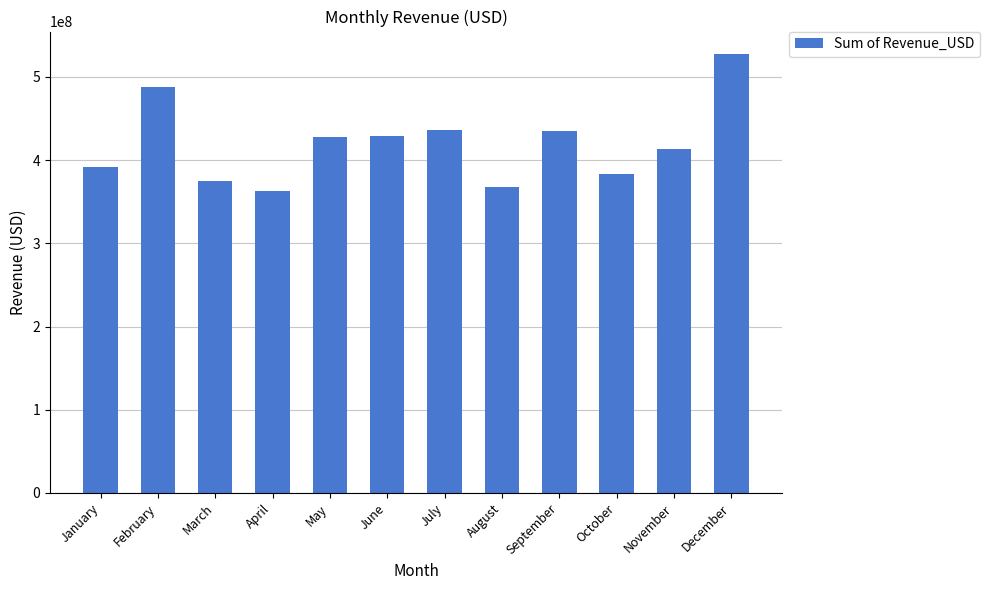

What is the difference between the maximum and minimum values?

165015220